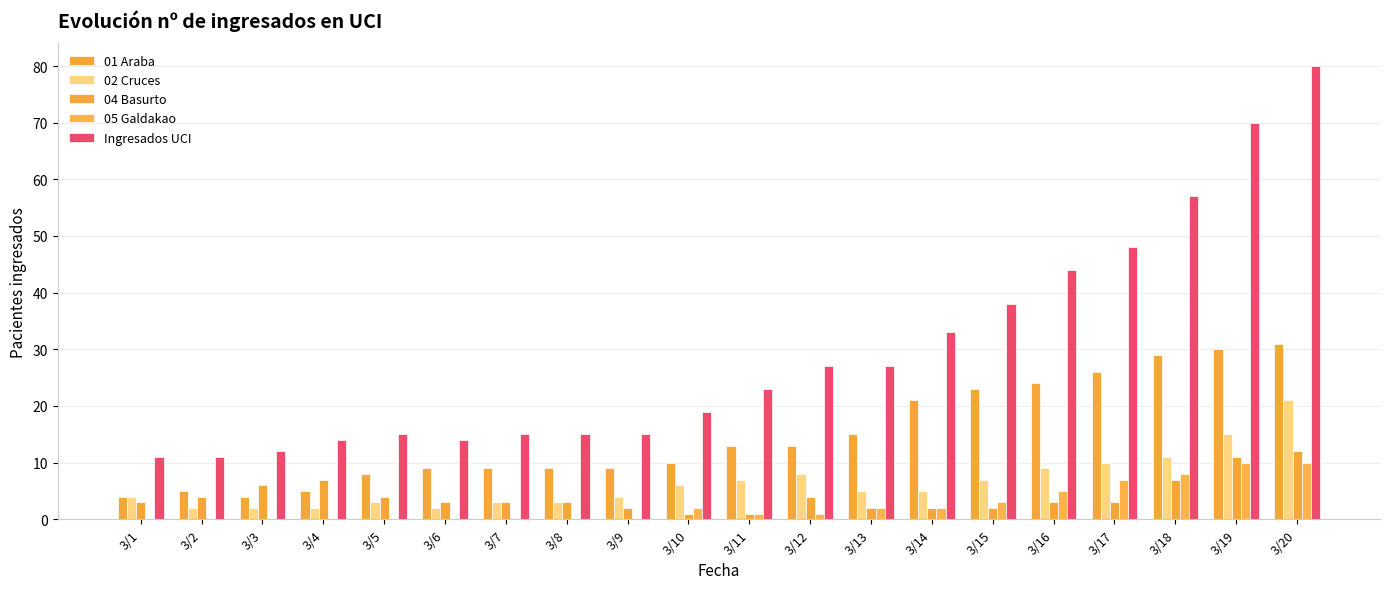

How many groups of bars are there?

20